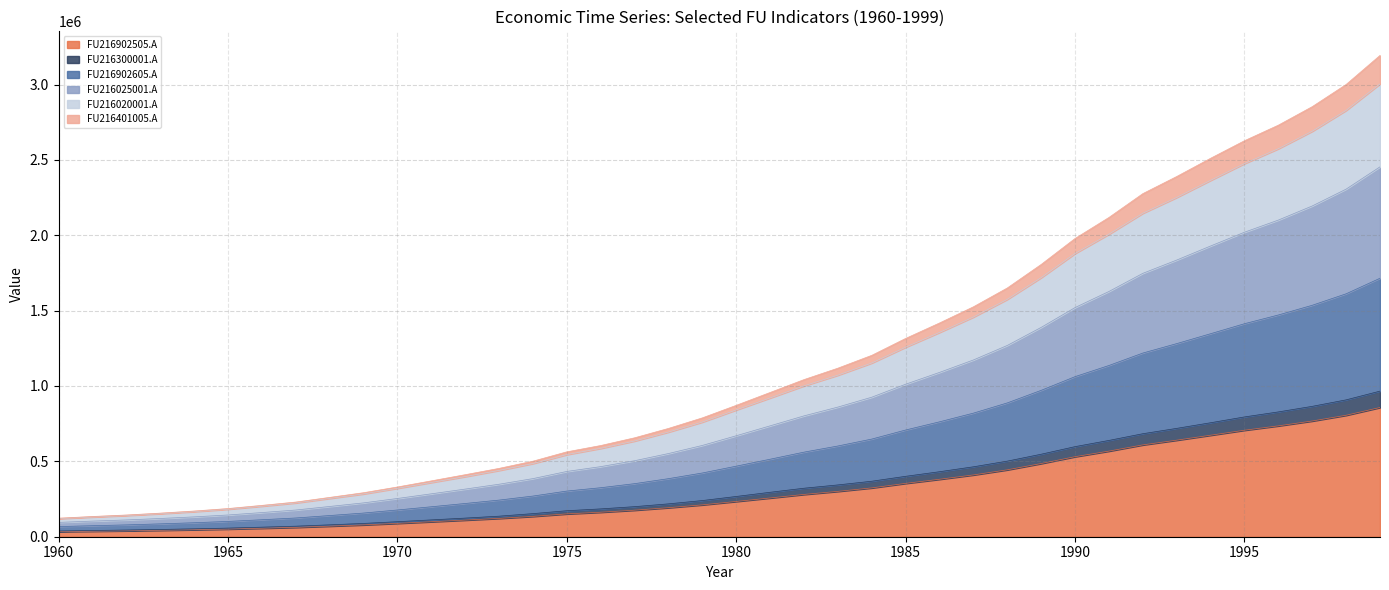

Where is FU216025001.A nearest to the value 1274580?

1988